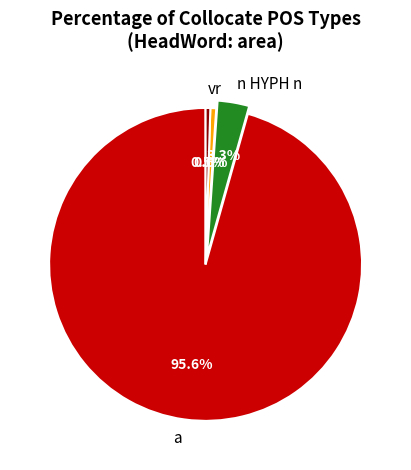

How many slices are in this pie chart?

4